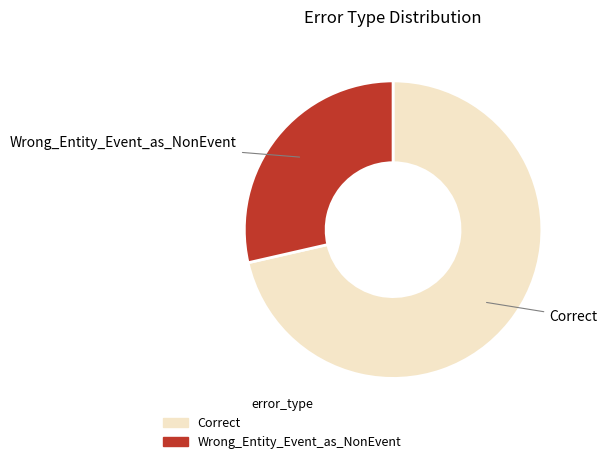

How many slices are in this pie chart?

2